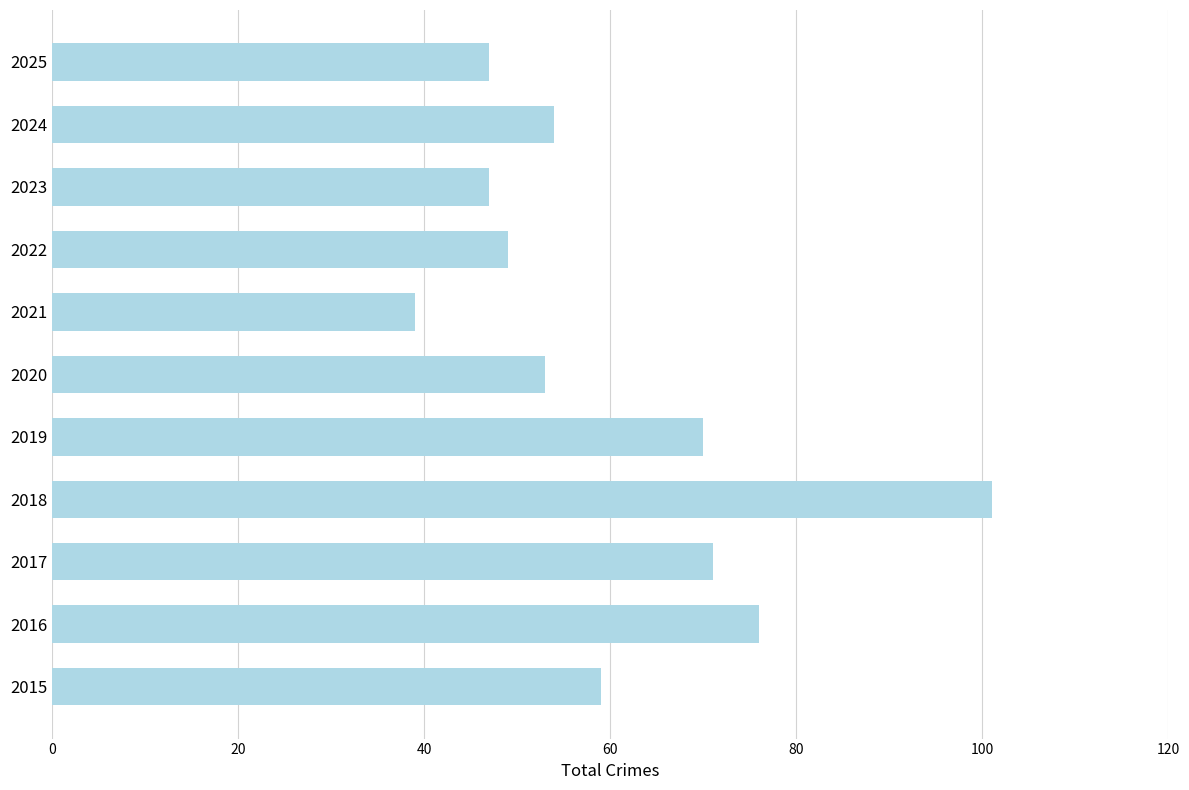

How many distinct data groups are displayed?

1